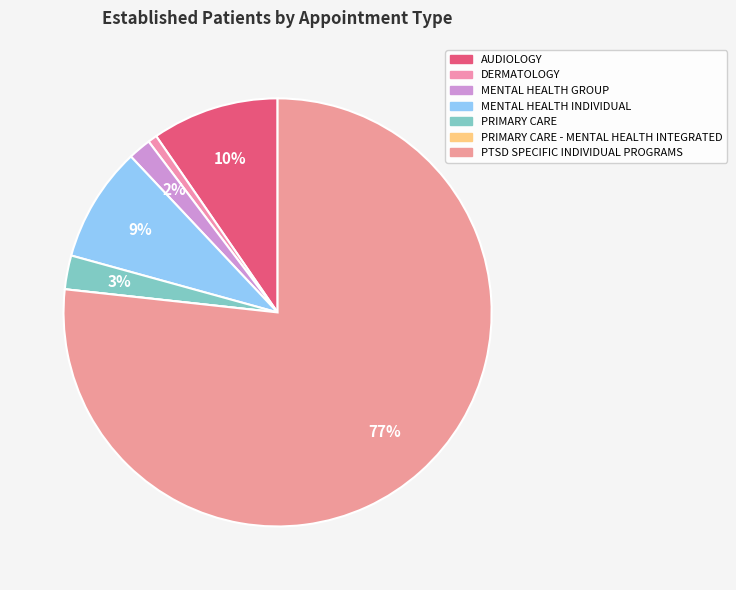

The PRIMARY CARE slice represents 1% of the pie. True or false?

False